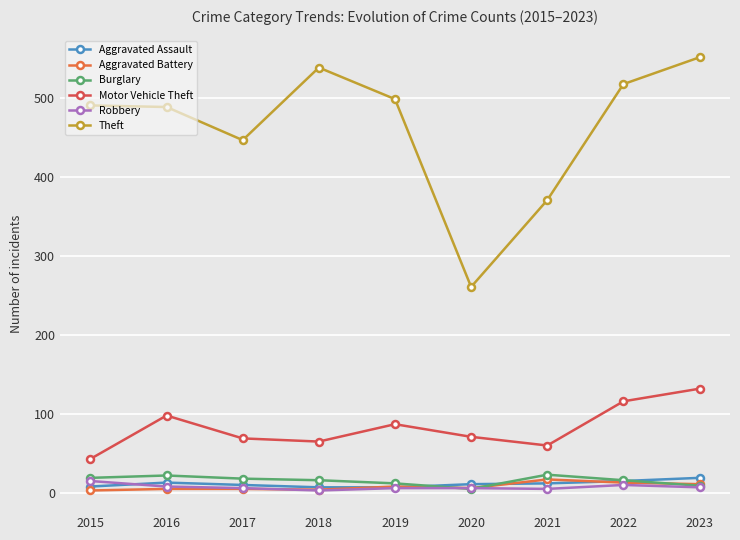

Which series has the largest total across all categories?

Theft